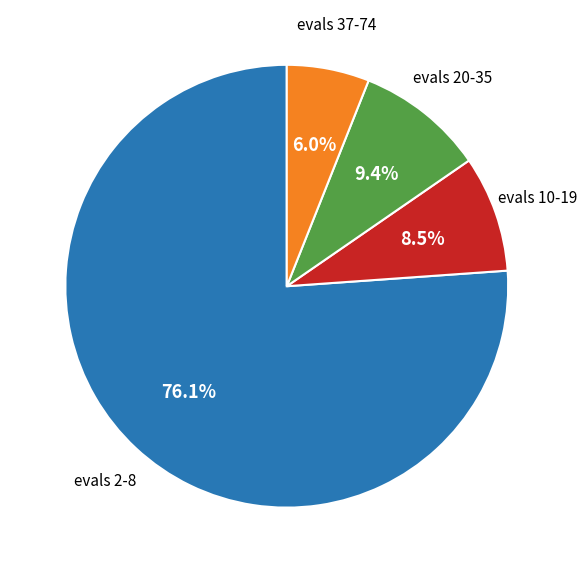

To the nearest percent, what is the difference between the largest and smallest slice percentages?

70%